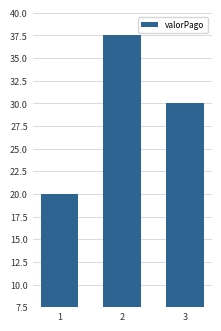

Rank the categories by value from lowest to highest.

1, 3, 2